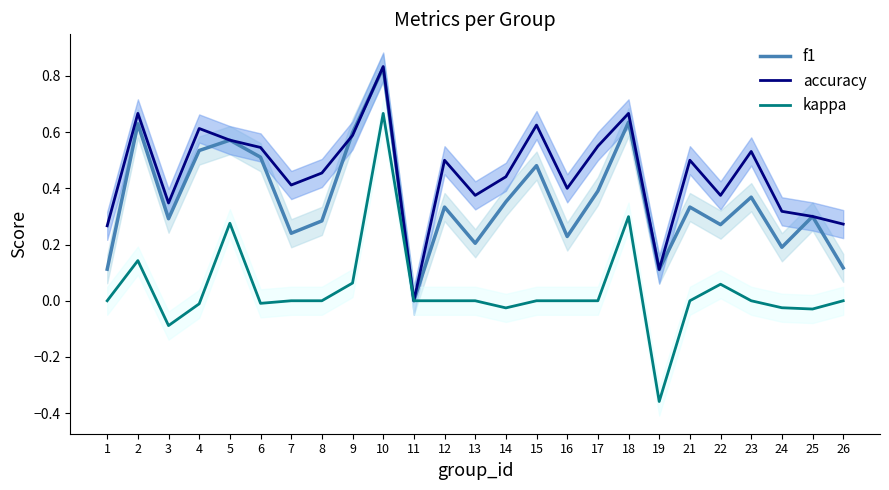

Where is the first local minimum for kappa?

3